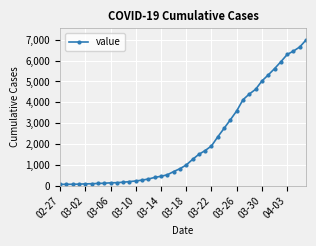

How many data points does each series have?

40